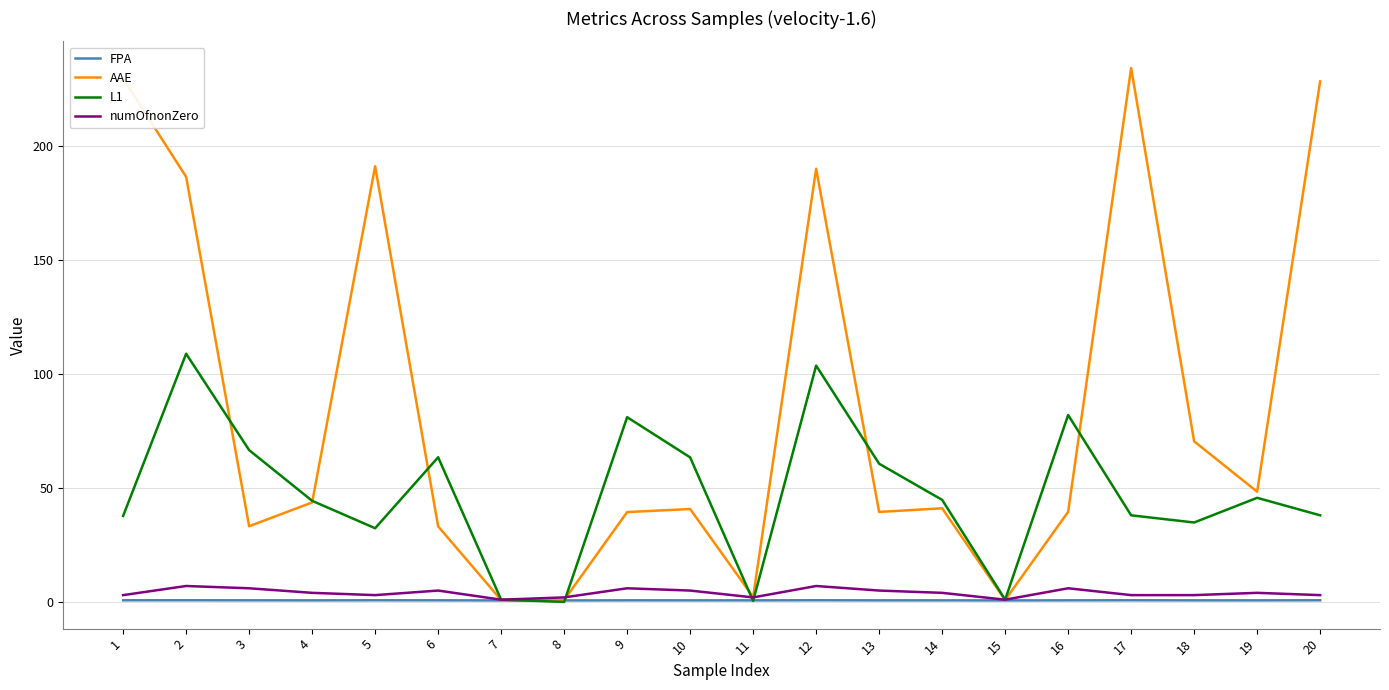

Which series has the largest range (max minus min)?

AAE